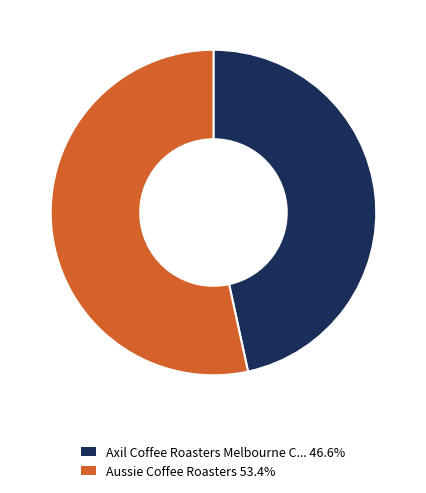

Is there any slice that represents more than half of the pie?

Yes